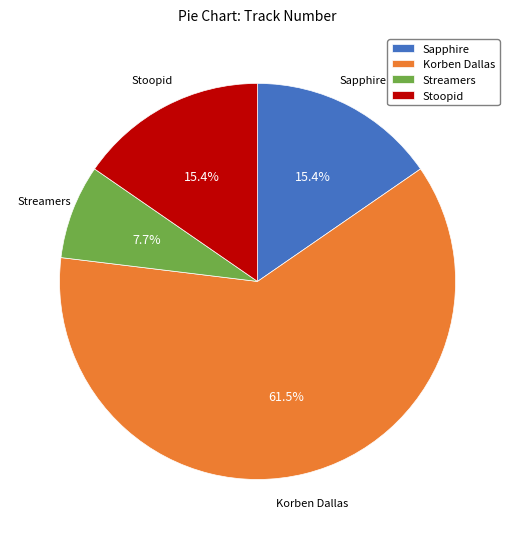

What is the total percentage of Stoopid and Sapphire?

30.8%